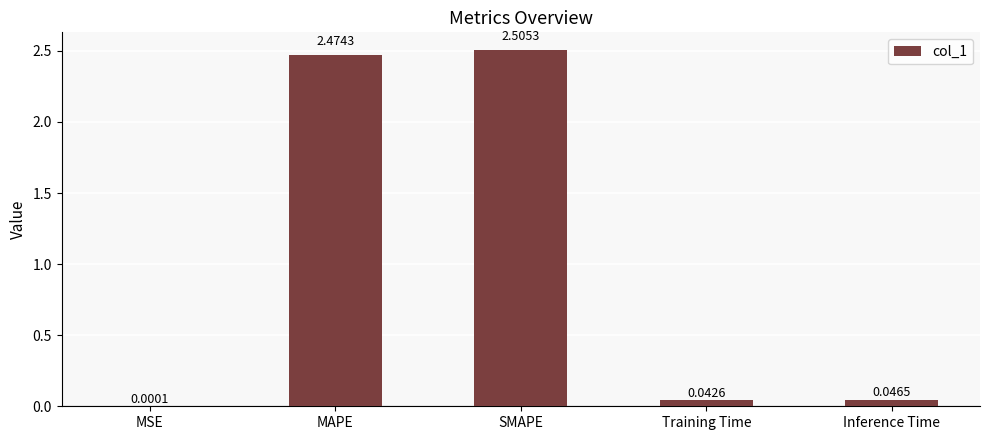

Which has a higher value, Inference Time or SMAPE?

SMAPE